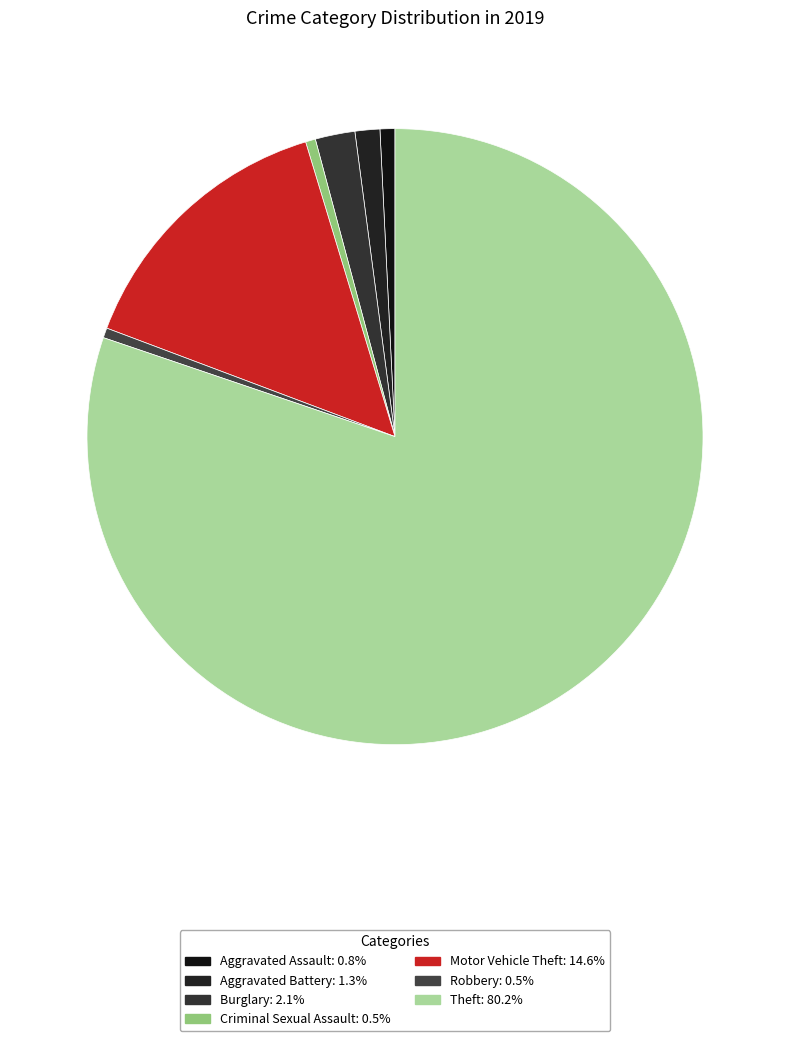

To the nearest percent, what portion does Burglary represent?

2%